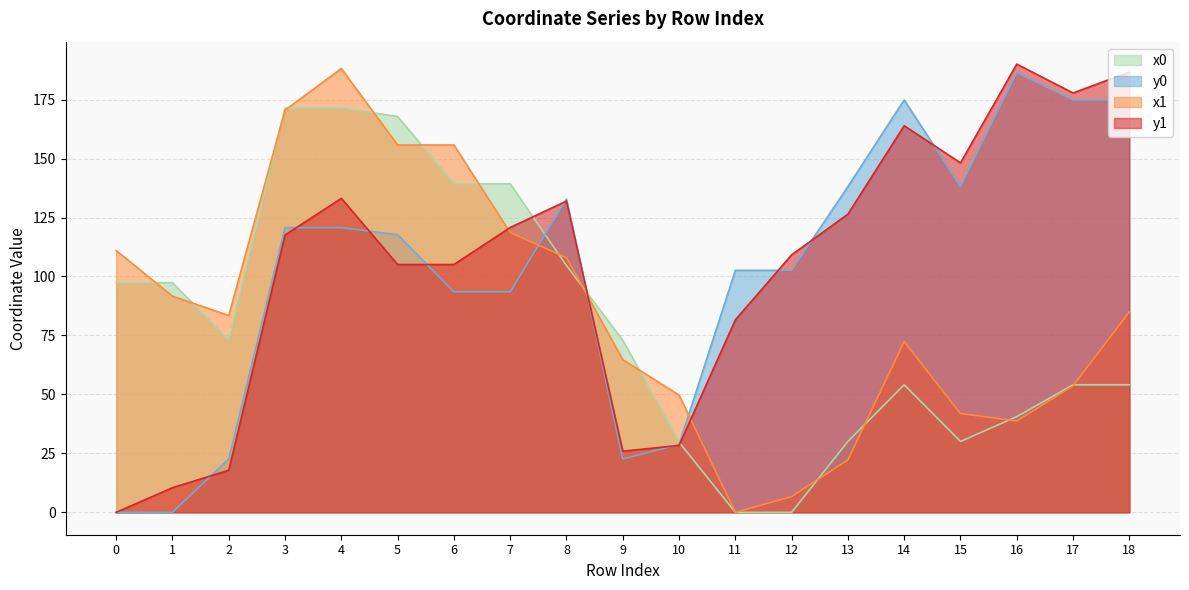

The x0 series shows 53.9 at 16. True or false?

False